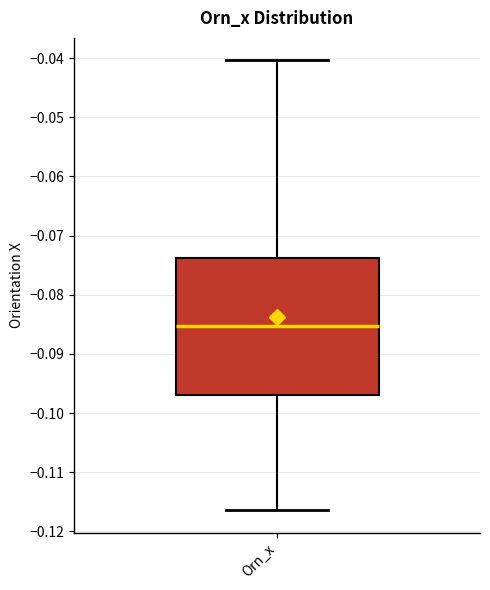

Where is the upper edge of the box for Orn_x on the y-axis? The values are not printed on the chart, so give them approximately, as read against the axis.

-0.074